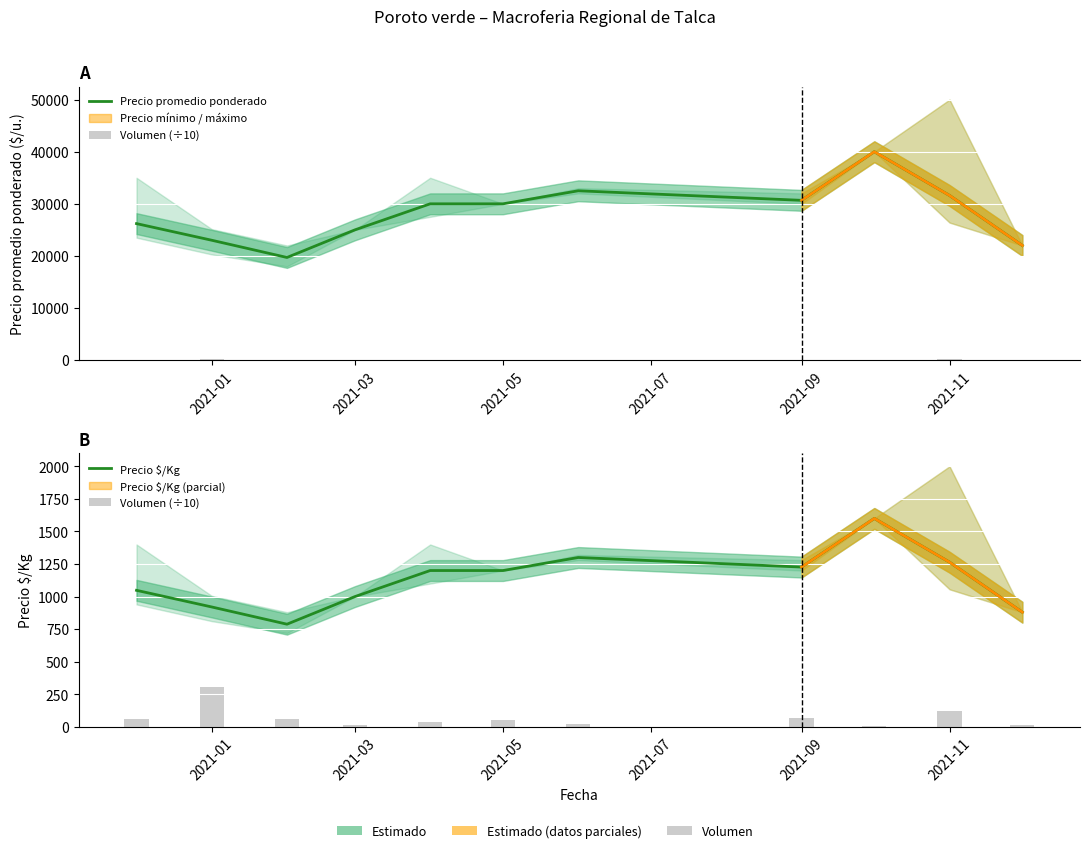

What is the maximum value for Precio $/Kg?

1600.0